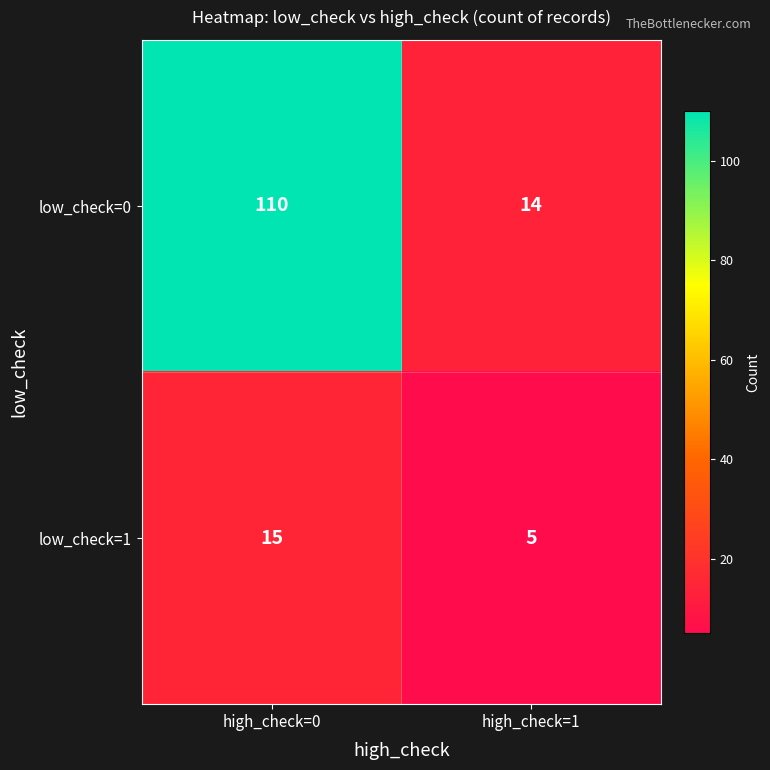

What is the average value of the low_check=0 series?

62